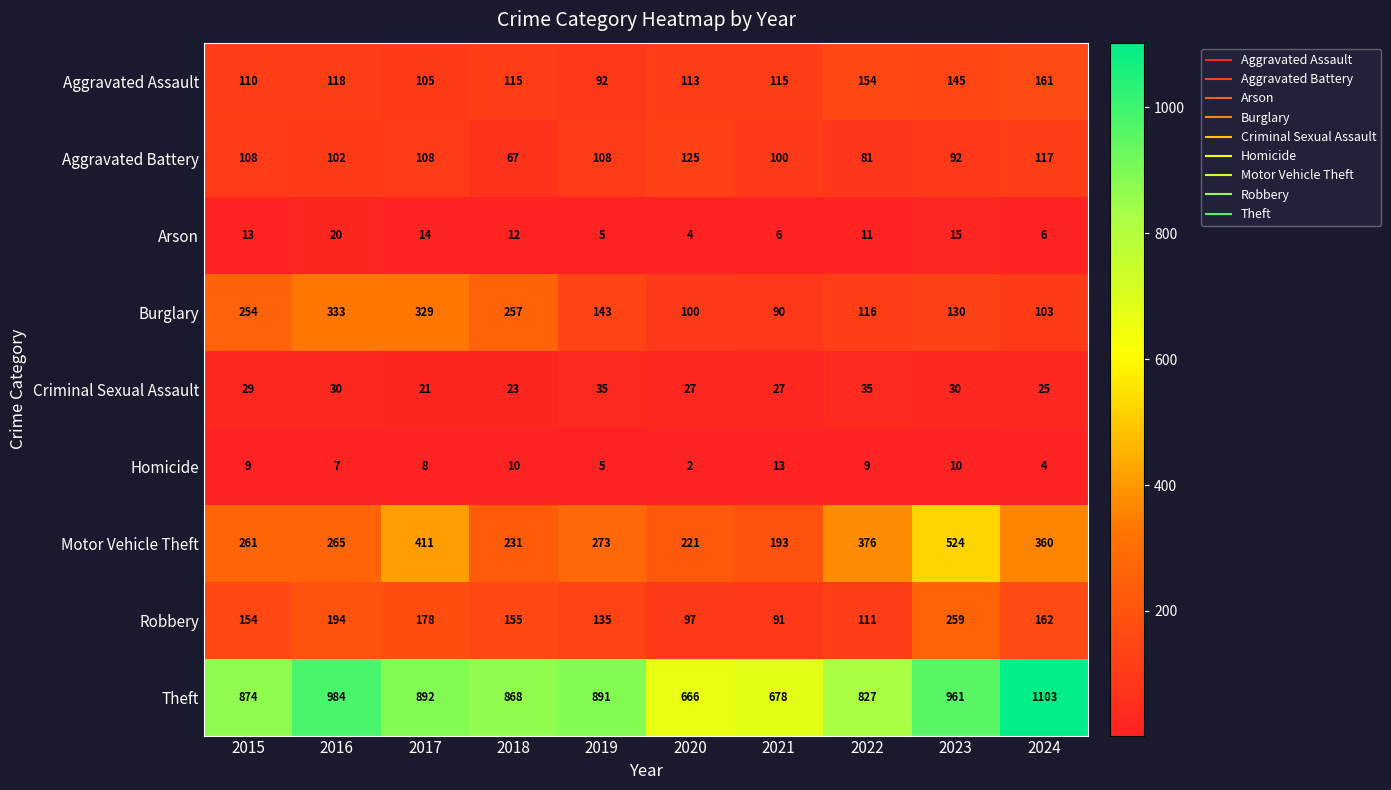

At which category is the sum across all series the highest?

2023